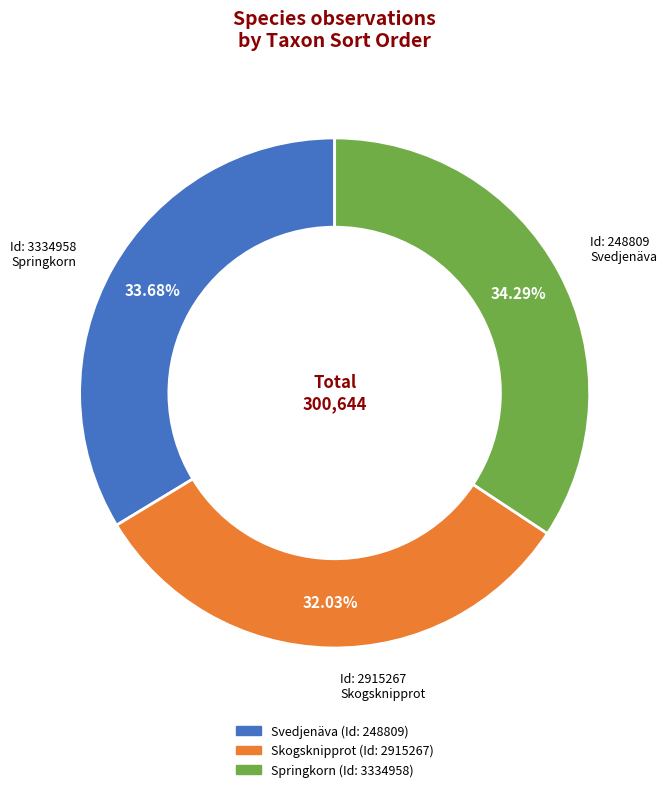

Does any single category account for the majority?

No